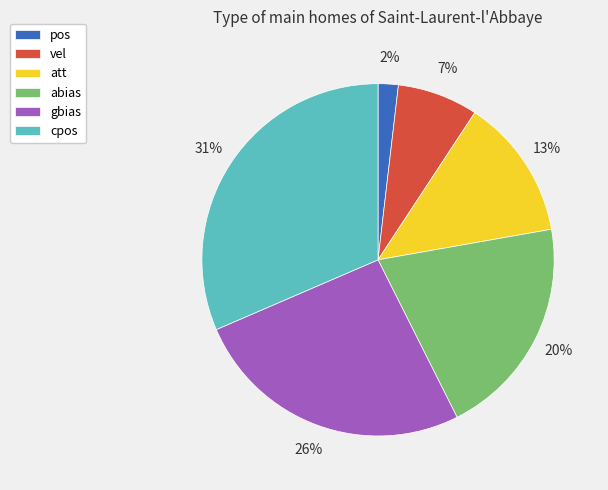

To the nearest percent, what is the average slice percentage?

17%